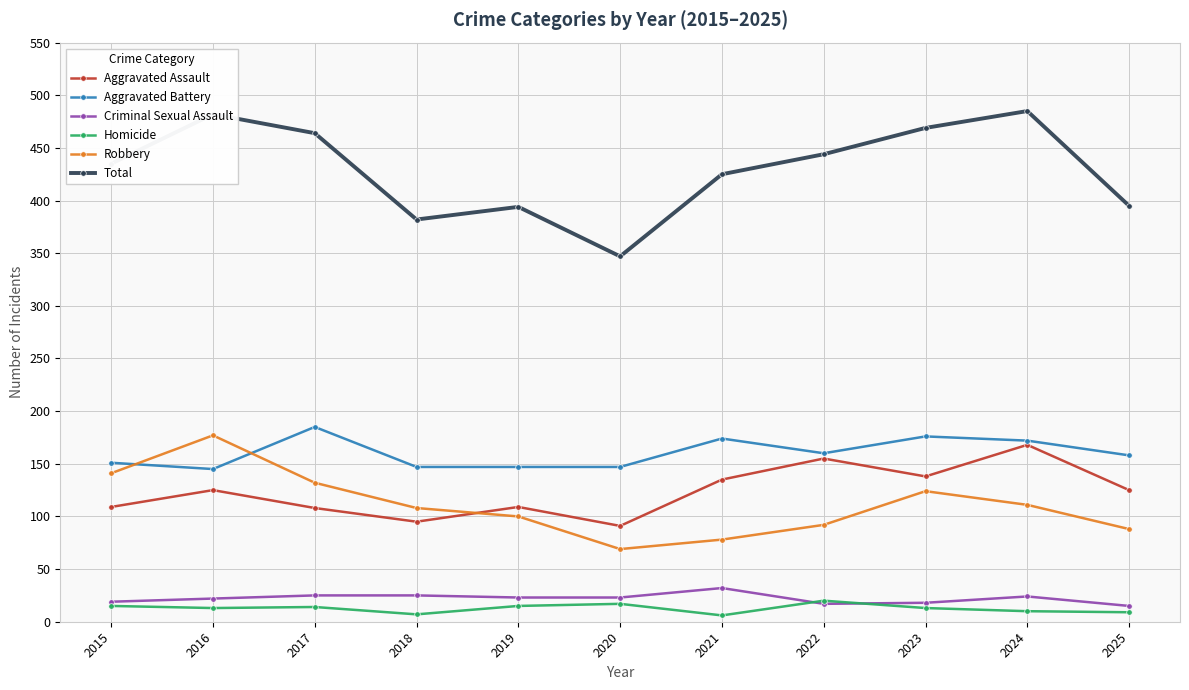

Which series has the largest total across all categories?

Total